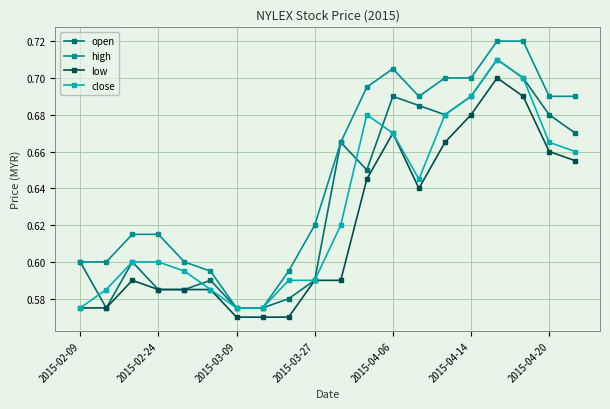

What is the difference between the maximum and minimum values in the low series?

0.1